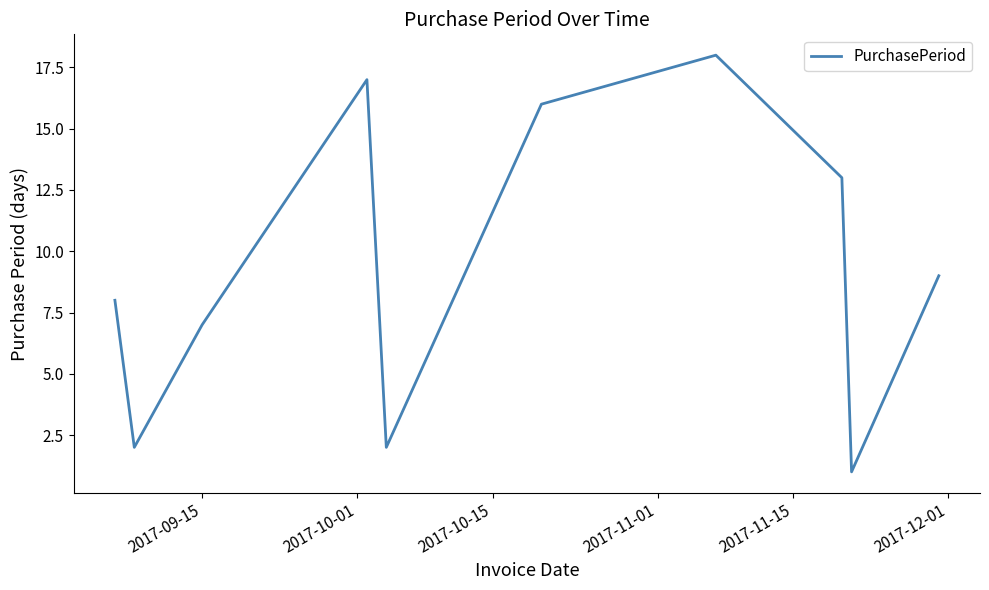

What is the maximum value shown in the chart?

18